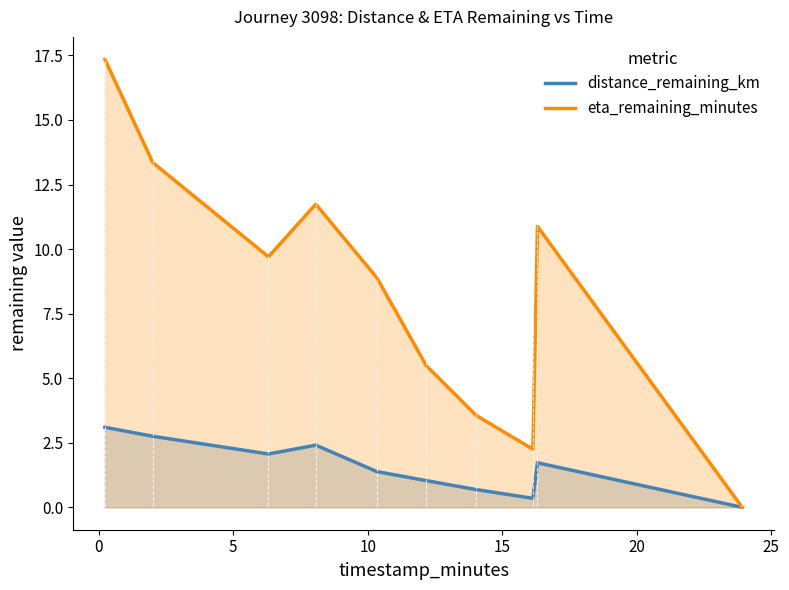

Reading right to left, transcribe all the data shown in this chart.

distance_remaining_km: 0.0	1.7	0.3	0.7	1.0	1.4	2.4	2.1	2.8	3.1
eta_remaining_minutes: 0.0	10.9	2.2	3.6	5.5	8.9	11.7	9.7	13.3	17.4